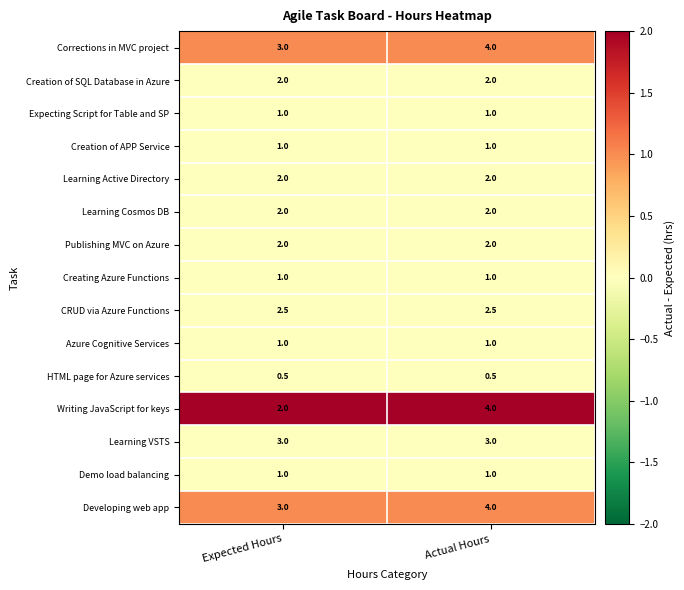

Is the value of HTML page for Azure services at Actual Hours greater than the value of CRUD via Azure Functions at Actual Hours?

No